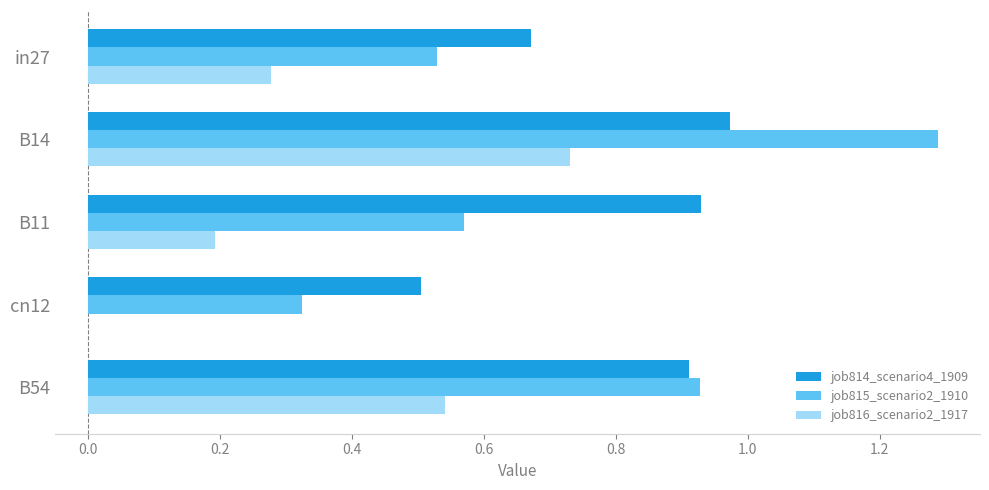

Is it true that job814_scenario4_1909 equals 0.4 at B54?

False